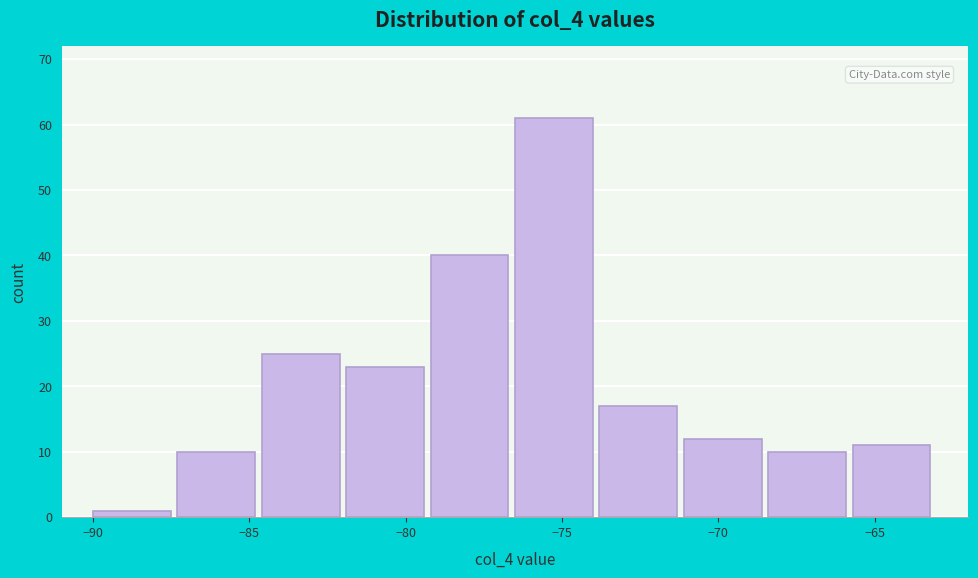

Reading left to right, list every bar in this chart as the range it spans on the x-axis followed by its height. Neither the bar edges nor the heights are printed on the chart, so give them approximately, as read against the axes.

-90.0 to -87.3: 1
-87.3 to -84.6: 10
-84.6 to -81.9: 25
-81.9 to -79.2: 23
-79.2 to -76.5: 40
-76.5 to -73.8: 61
-73.8 to -71.1: 17
-71.1 to -68.4: 12
-68.4 to -65.7: 10
-65.7 to -63.0: 11